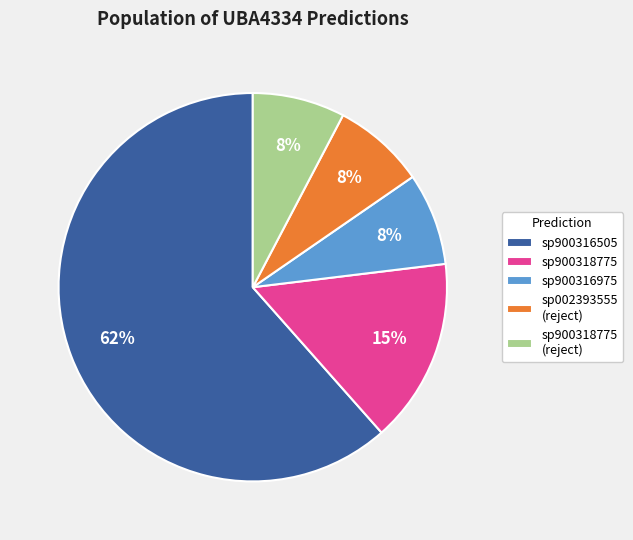

Does any single category account for the majority?

Yes